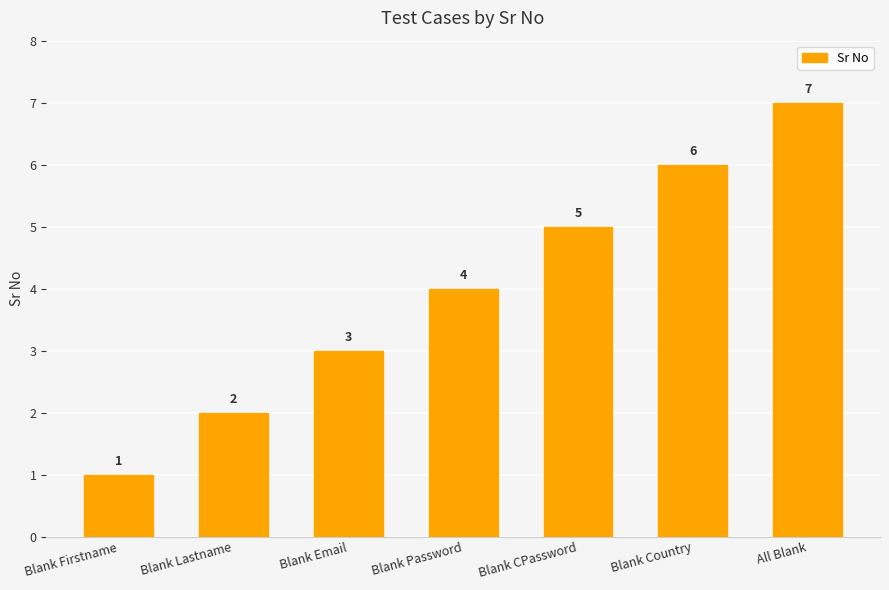

How many bars are there in total?

7